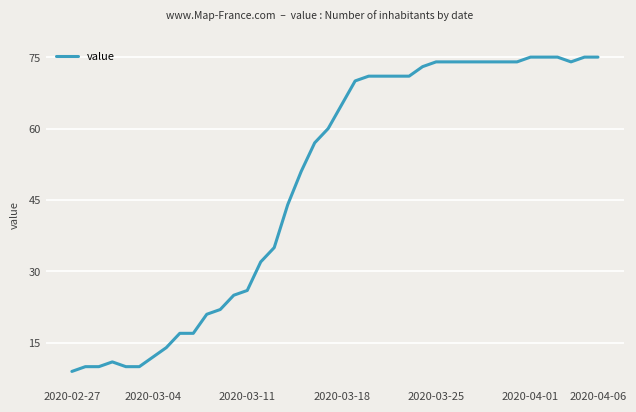

What is the minimum value shown in the chart?

9